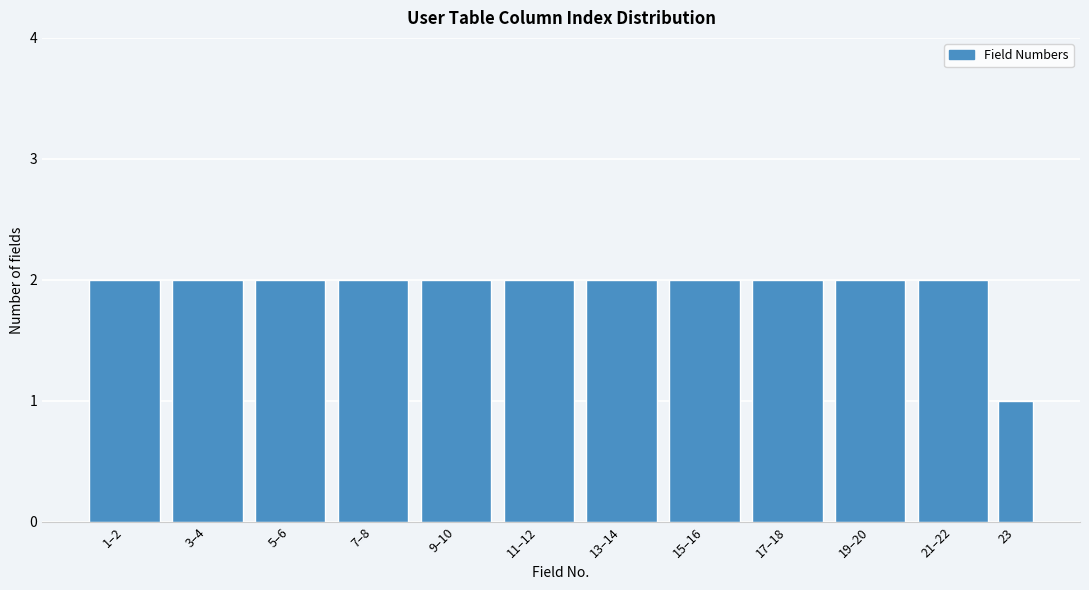

Reading right to left, extract all data points from this chart.

1	2	2	2	2	2	2	2	2	2	2	2